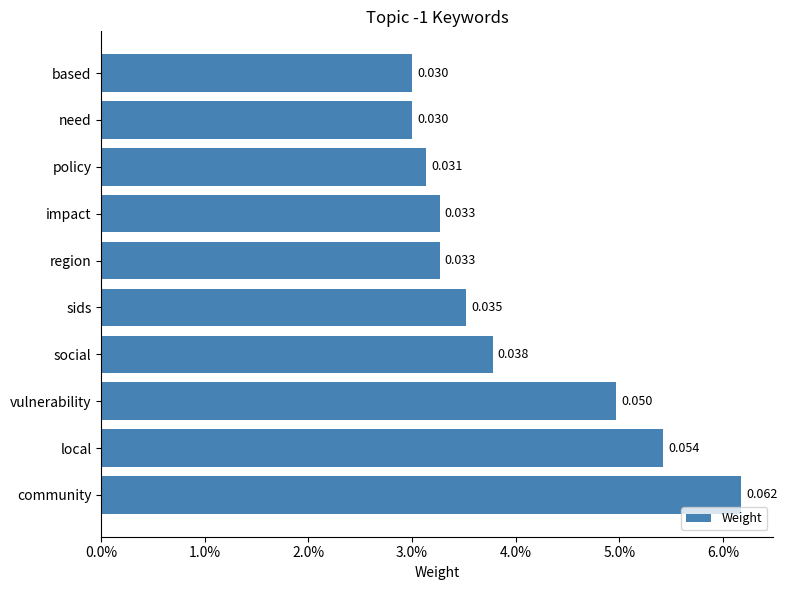

Are the bars horizontal?

Yes